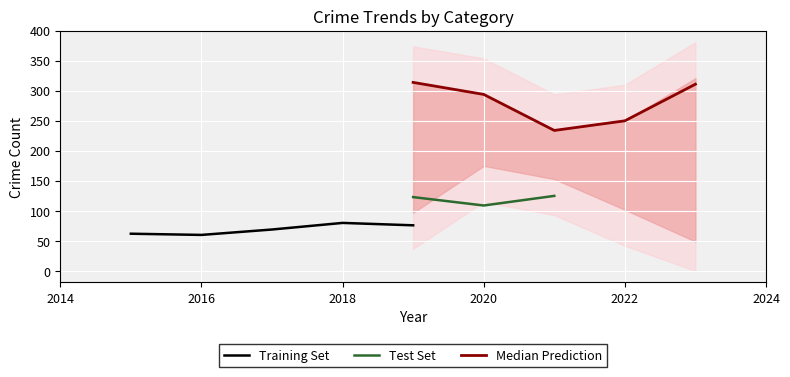

What is the lowest value of the Training Set series?

60